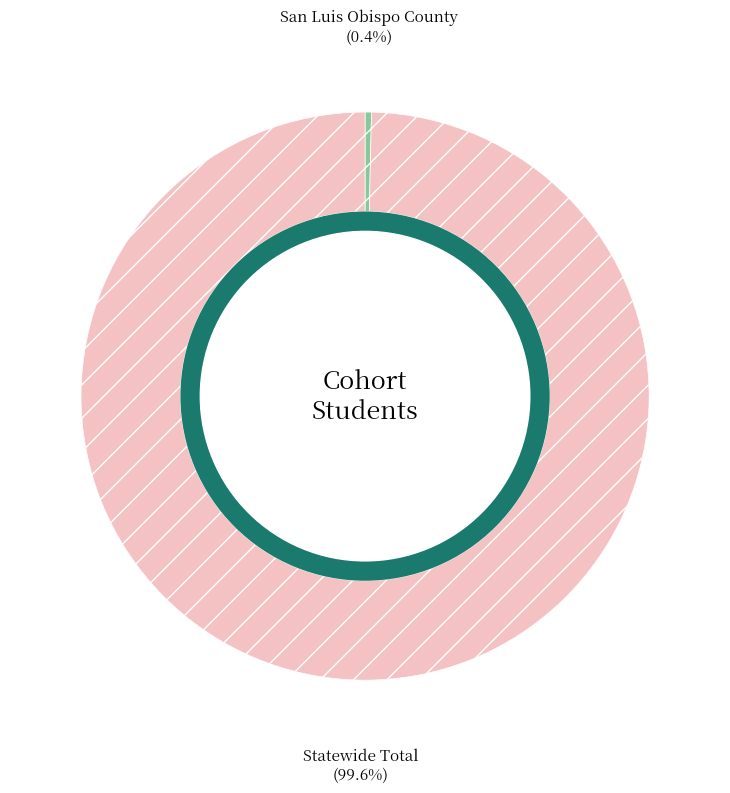

Does any single category account for the majority?

Yes